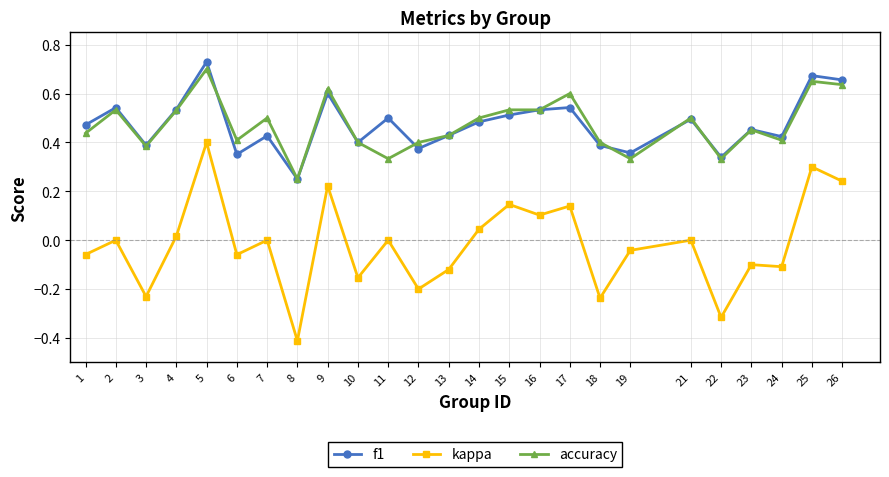

At which category does the chart reach its peak across all series?

5